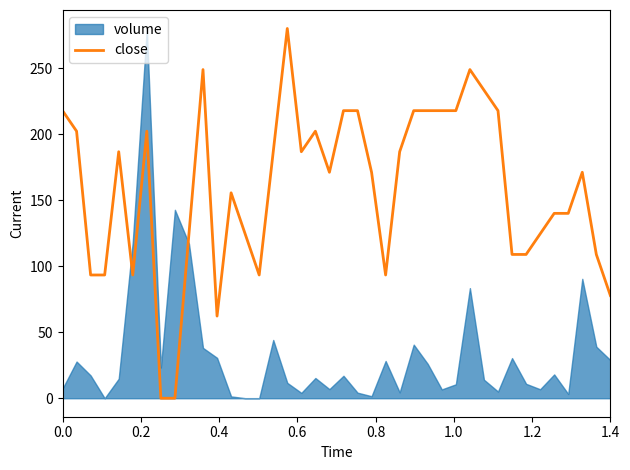

What is the value of the 14th point from the left?

124.4